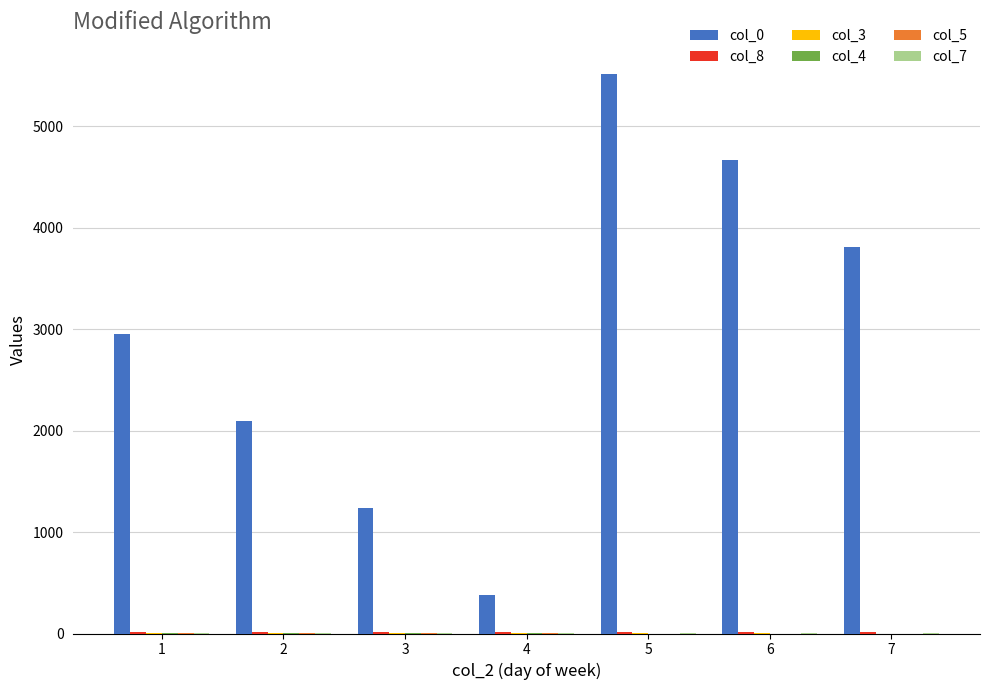

Which series has the largest total across all categories?

col_0